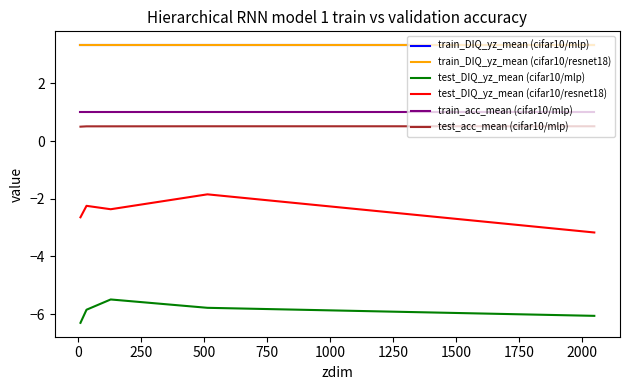

What is the smallest value displayed?

-6.3